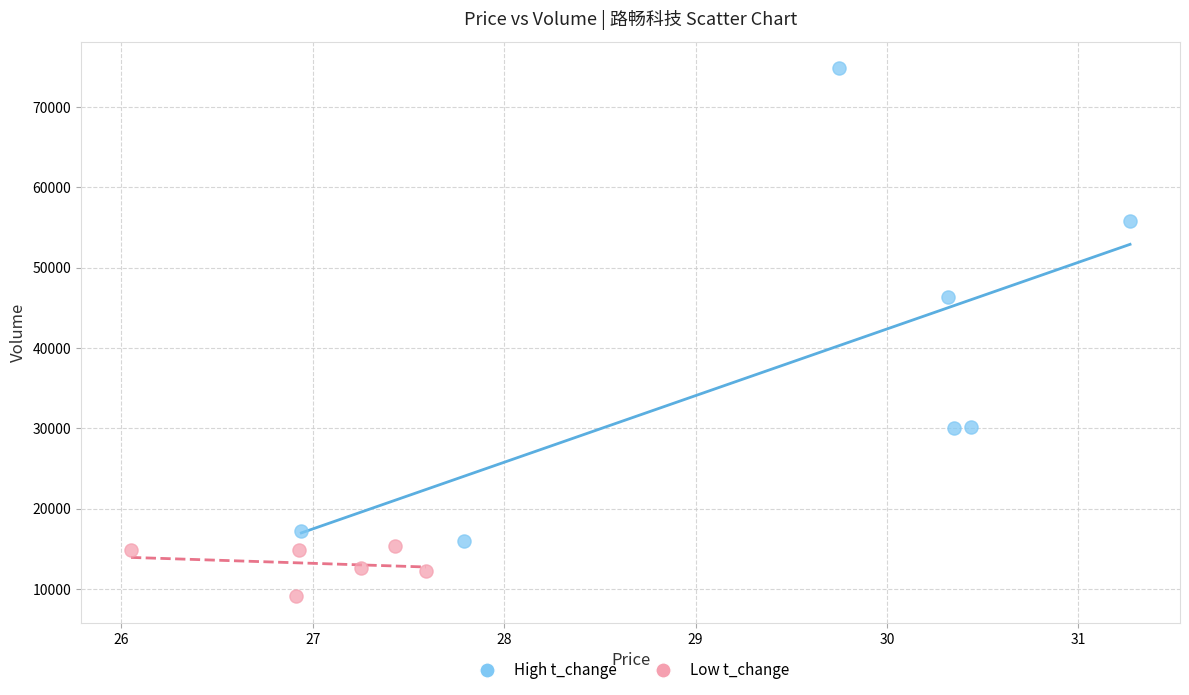

Which series contains the highest Y value?

High t_change